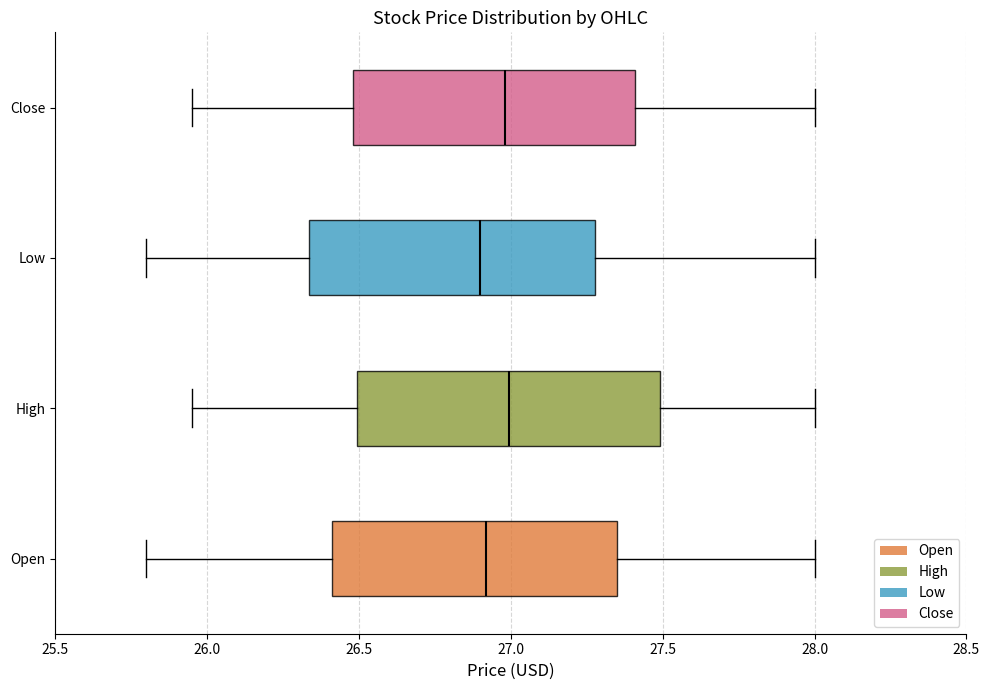

Comparing the boxes themselves (not the whiskers), which one is the widest?

High